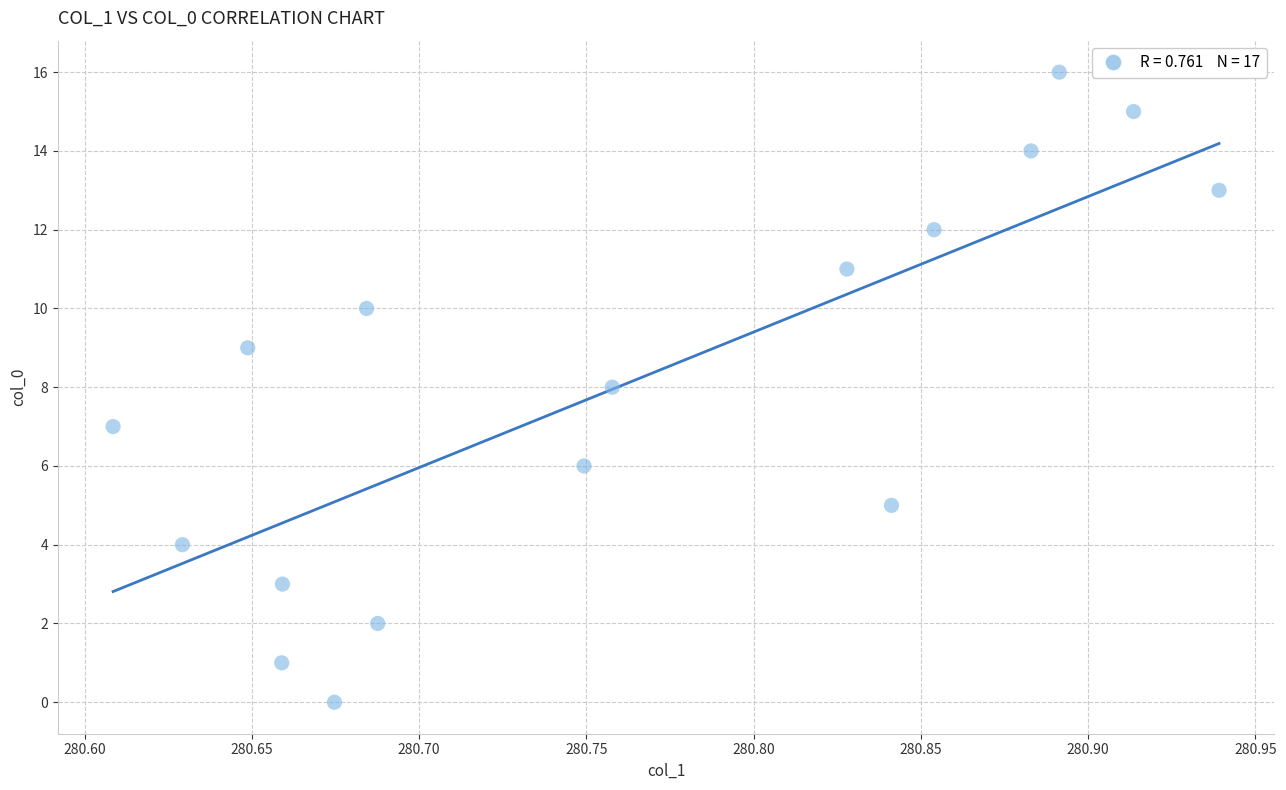

What is the range of Y values (max minus min)?

16